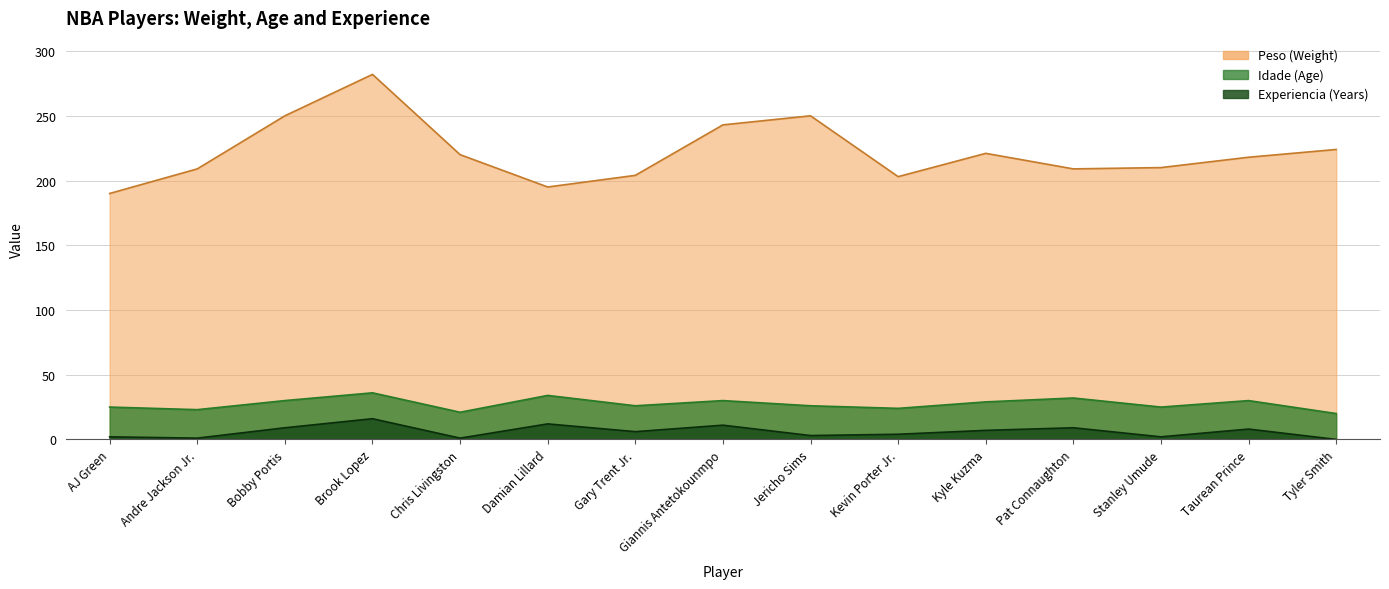

True or false: Idade and Peso cross at least once.

False